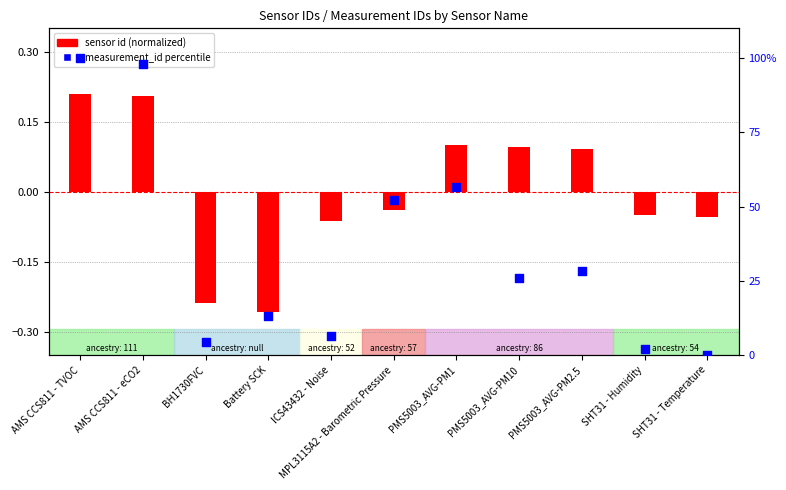

Between Battery SCK and PMS5003_AVG-PM2.5, which is larger?

PMS5003_AVG-PM2.5